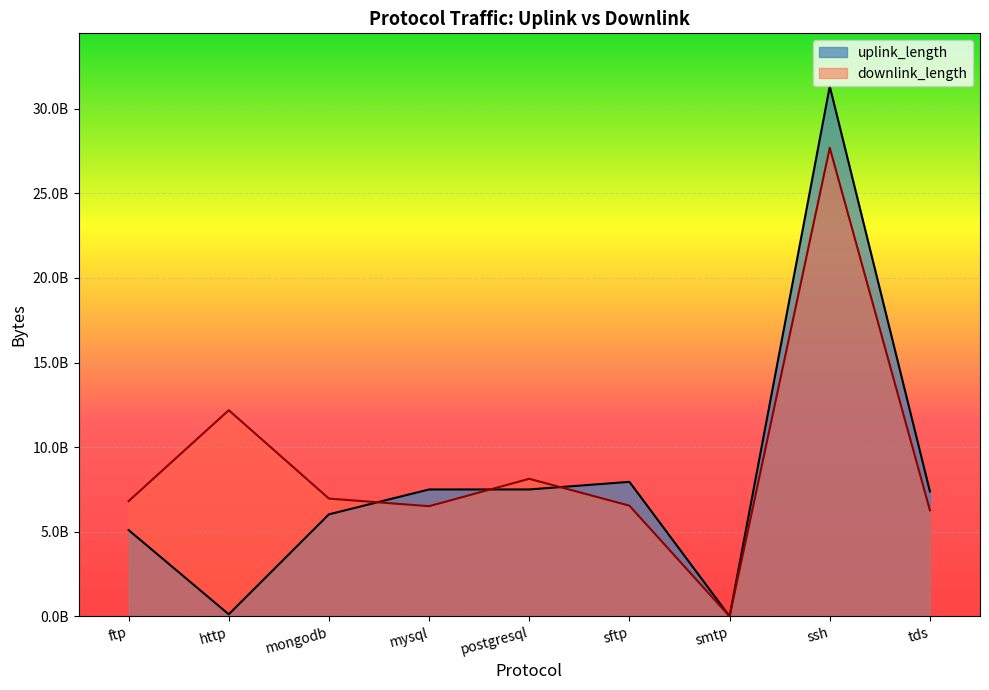

What is the difference between the highest and lowest values at postgresql?

630136233